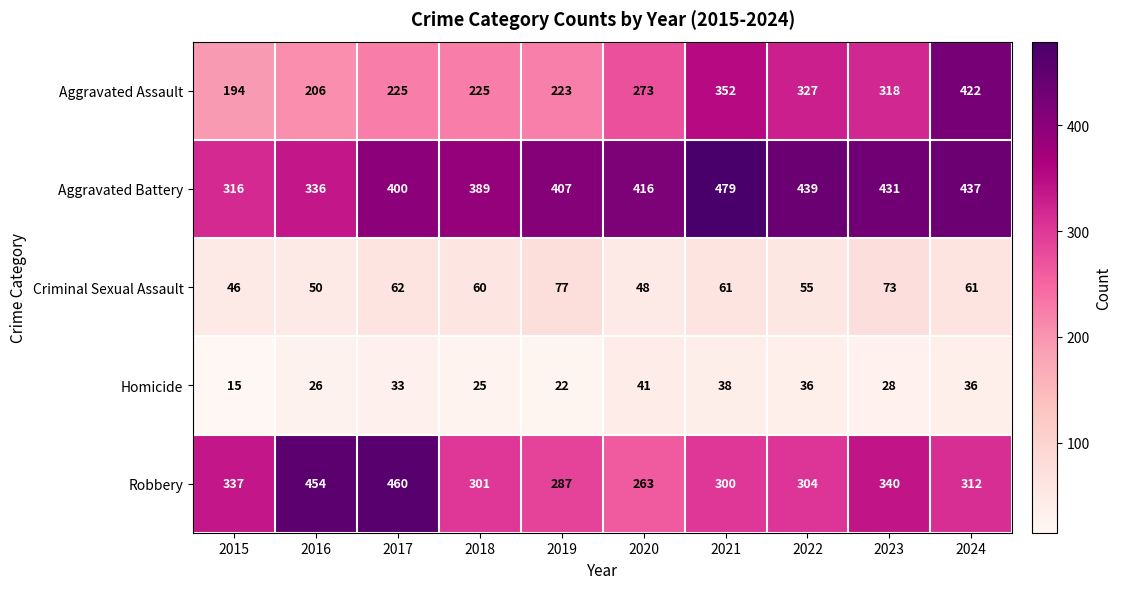

What is the sum of all Robbery values?

3358